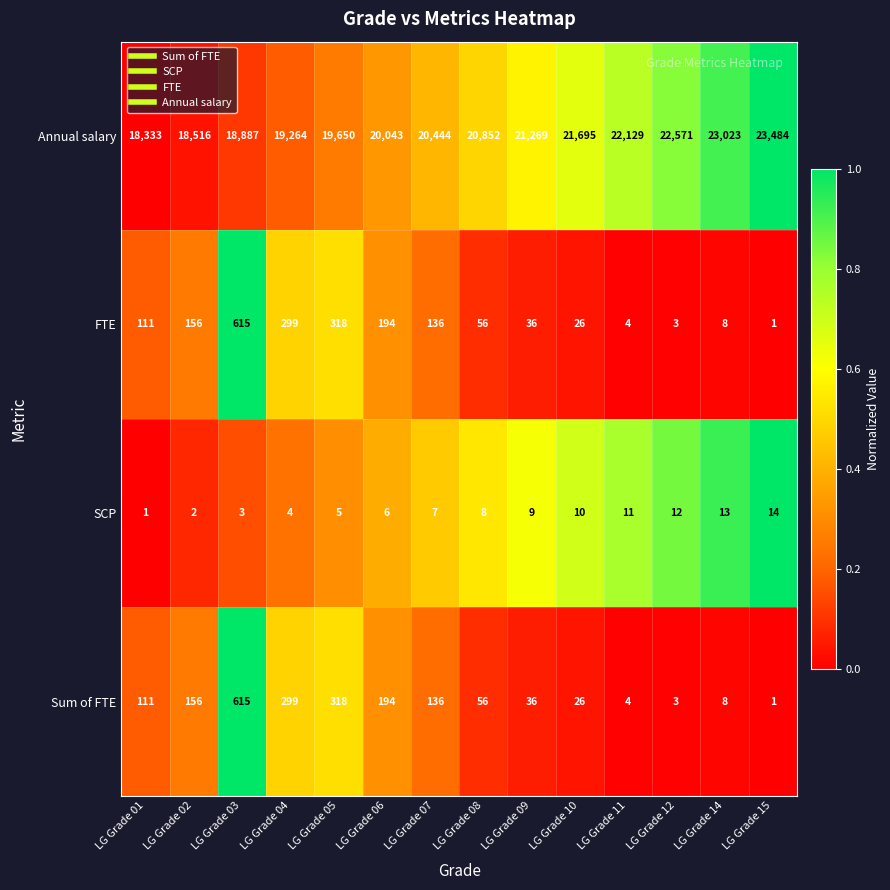

Which series has the largest total across all categories?

Annual salary